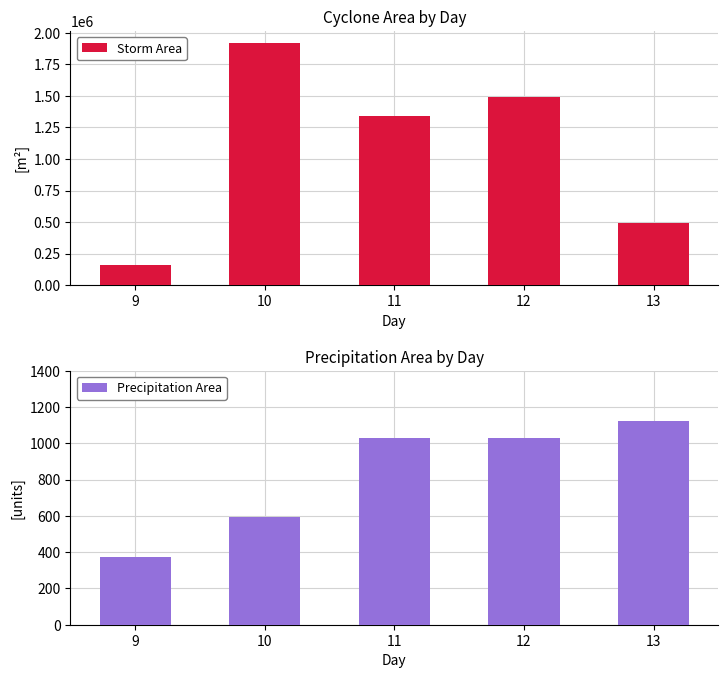

At which label does Storm Area first exceed 1340000?

10